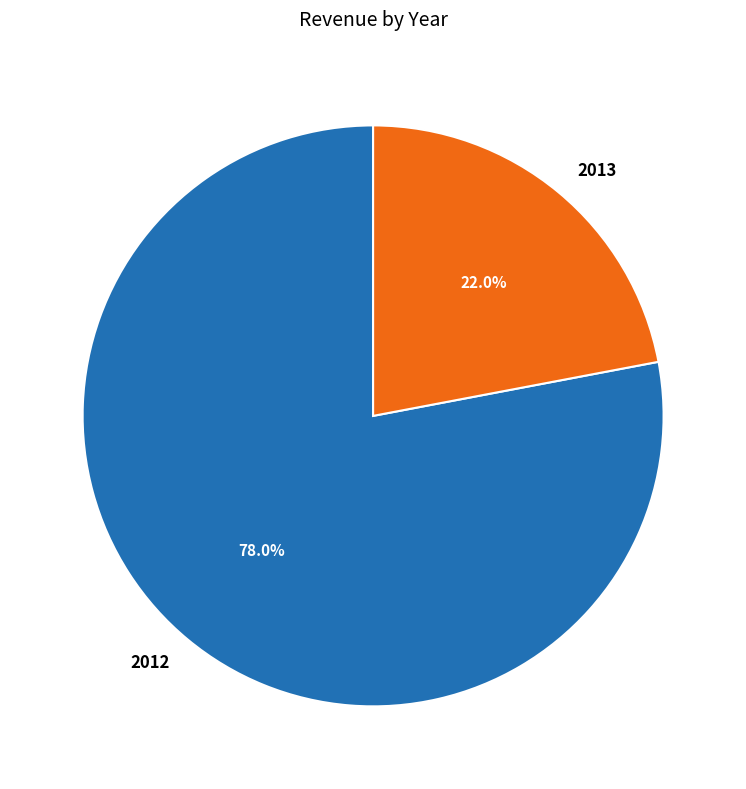

What percentage is the 2012 slice, to the nearest percent?

78%